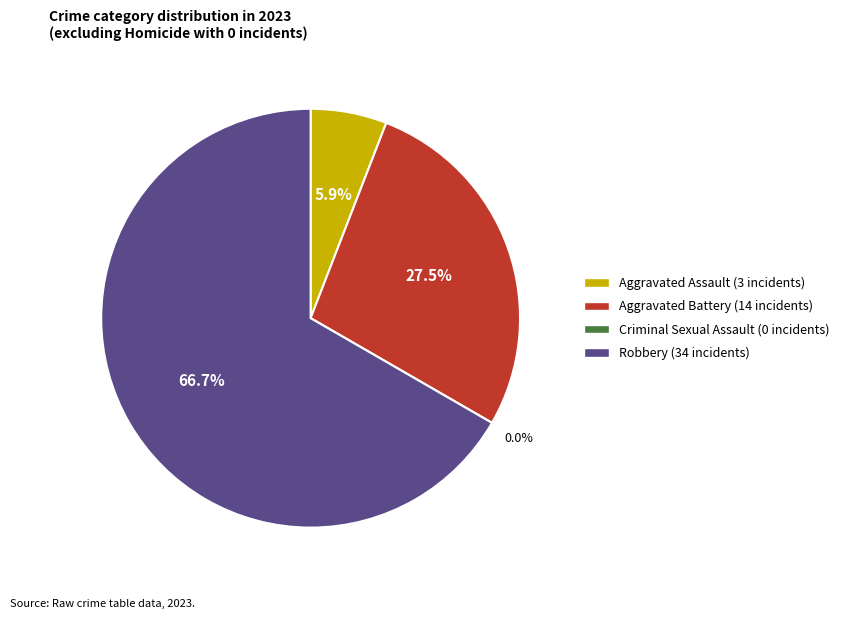

Which has a higher value, Aggravated Battery or Criminal Sexual Assault?

Aggravated Battery